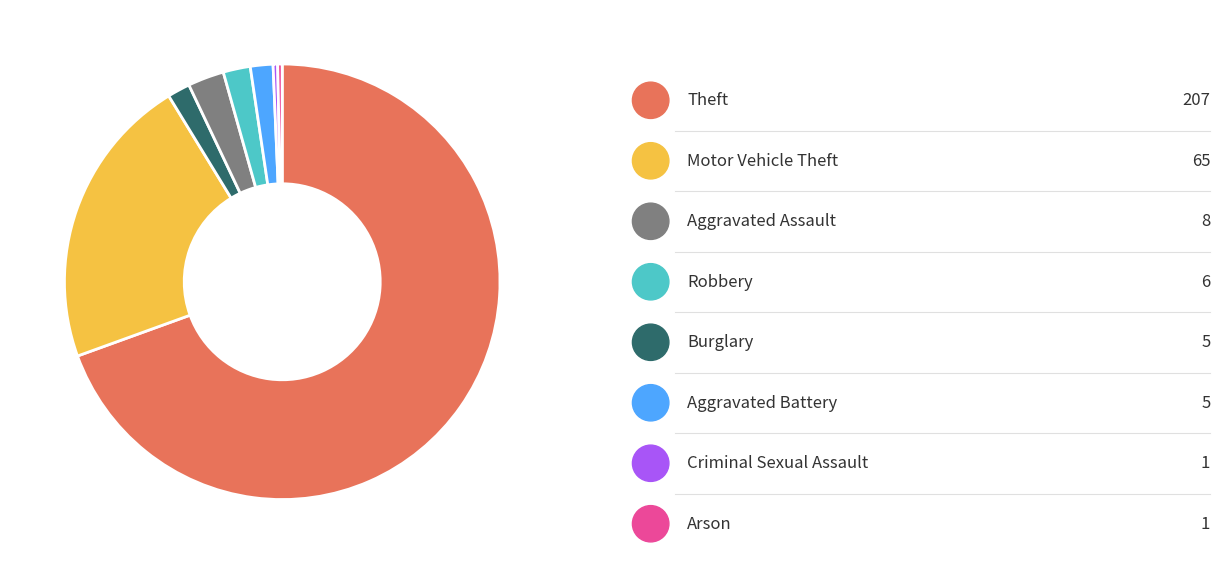

Is there any slice that represents more than half of the pie?

Yes